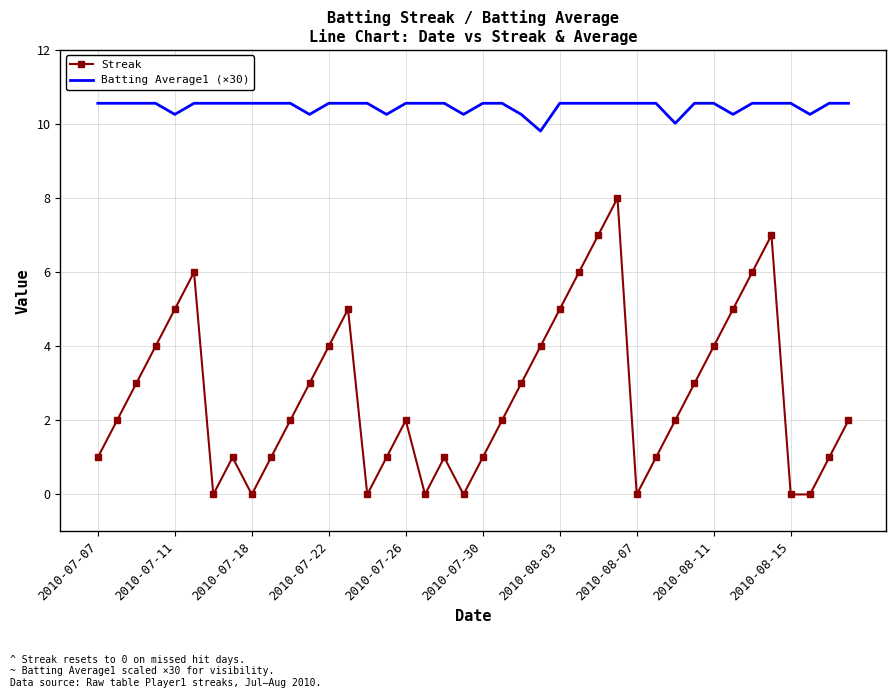

Which series has the largest range (max minus min)?

Streak